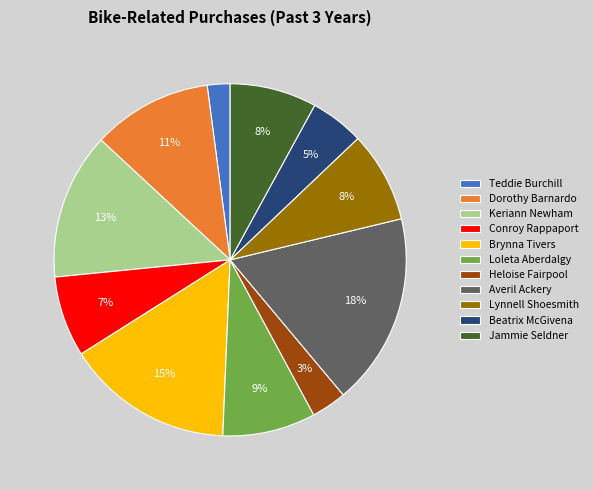

To the nearest percent, what is the combined percentage of Dorothy Barnardo and Jammie Seldner?

19%